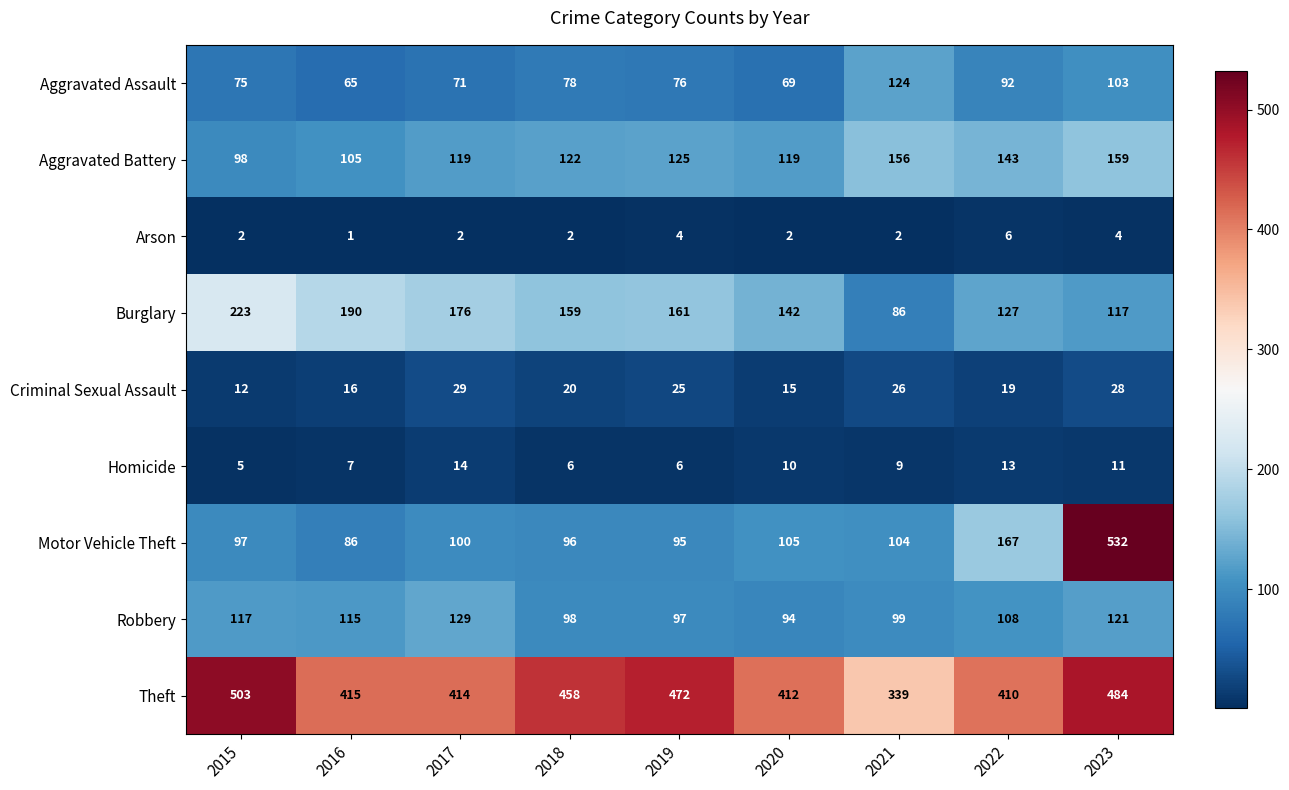

Rank the categories by Robbery value from highest to lowest.

2017, 2023, 2015, 2016, 2022, 2021, 2018, 2019, 2020